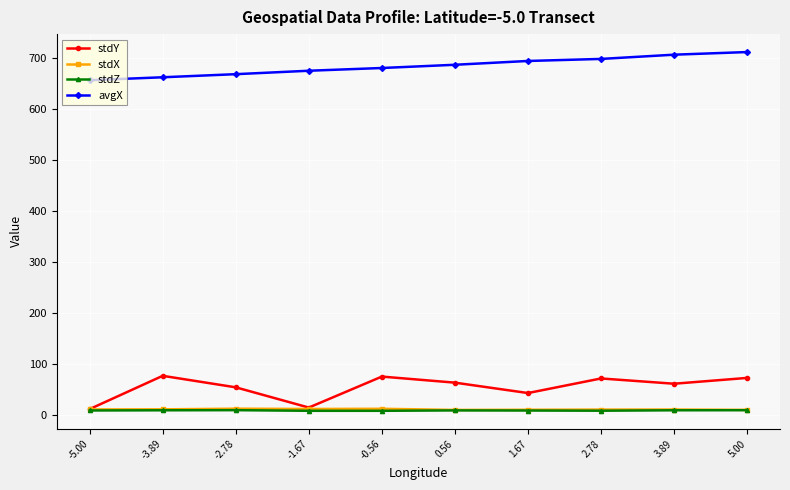

Is the value of stdY at -5.00 greater than the value of avgX at -2.78?

No